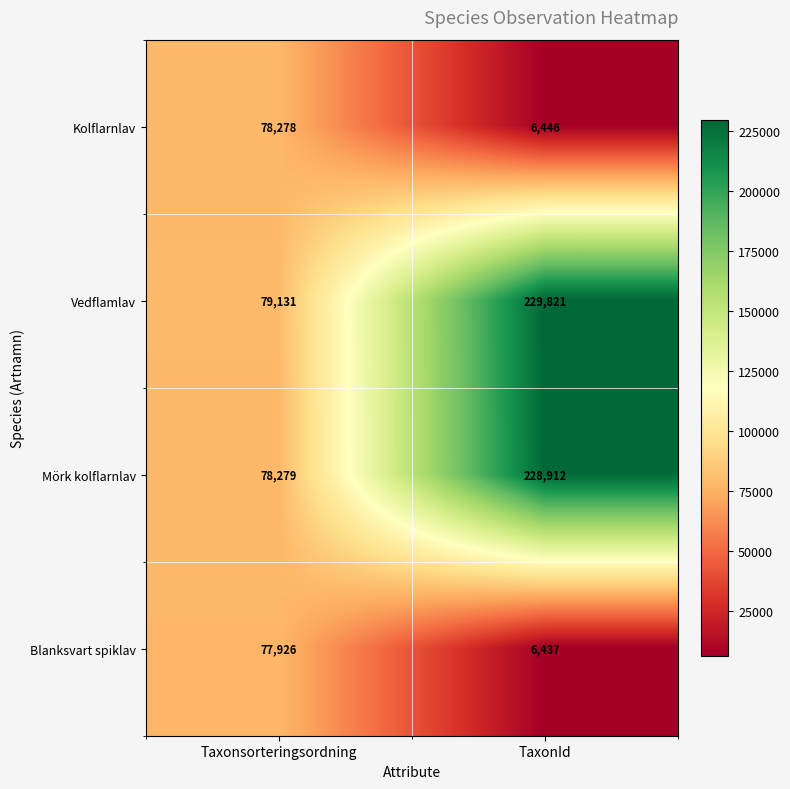

The Kolflarnlav series shows 78278 at Taxonsorteringsordning. True or false?

True